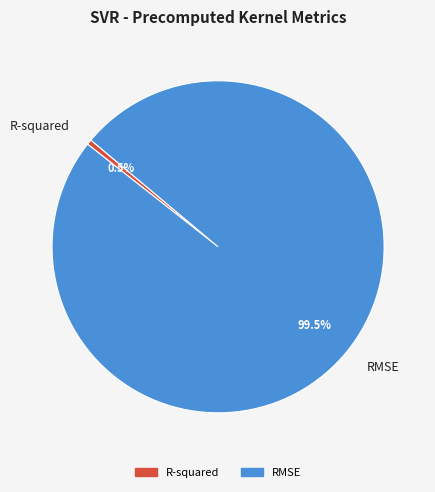

Is RMSE the majority of the pie?

Yes